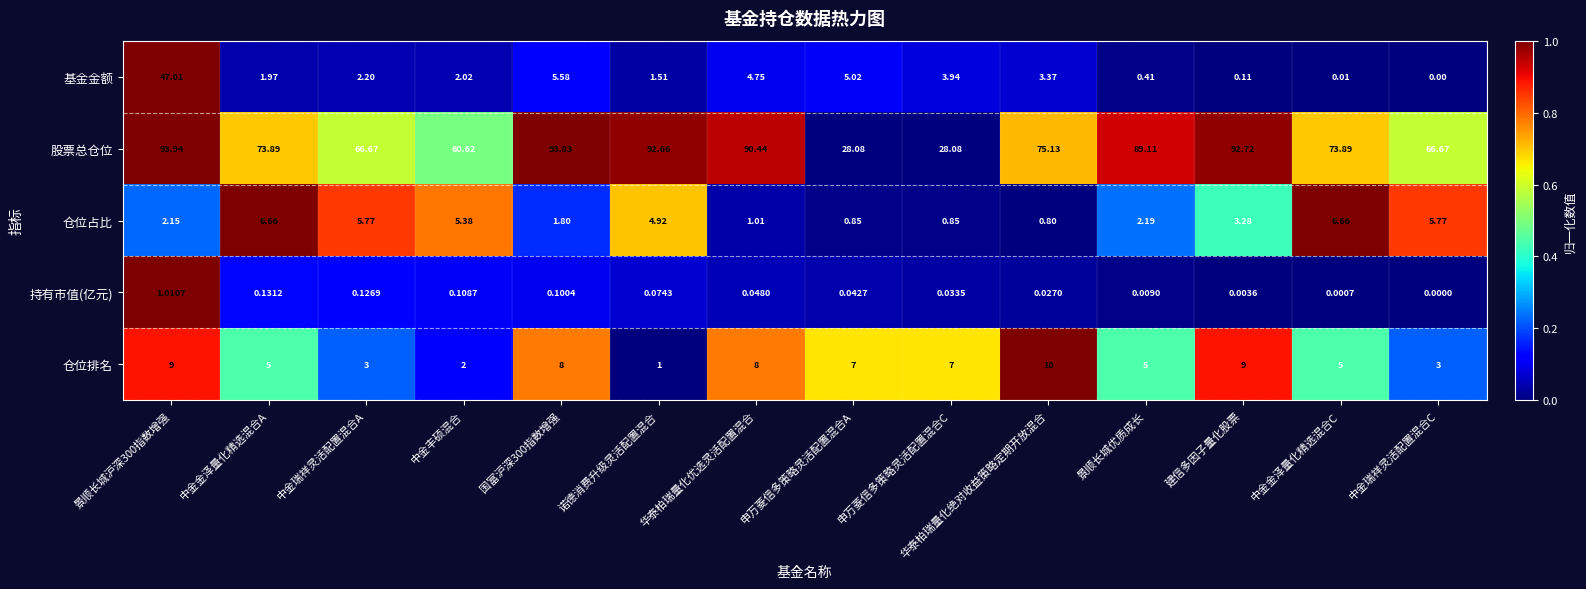

Which series has the largest total across all categories?

股票总仓位